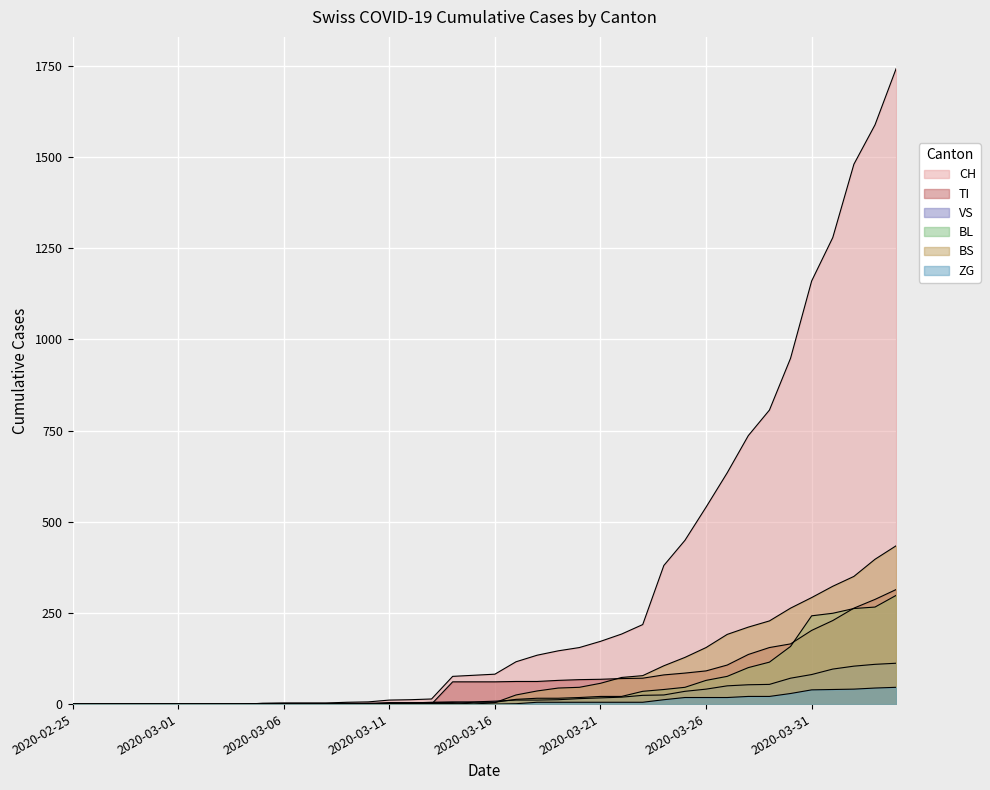

At which label is BL closest to 149?

2020-03-30